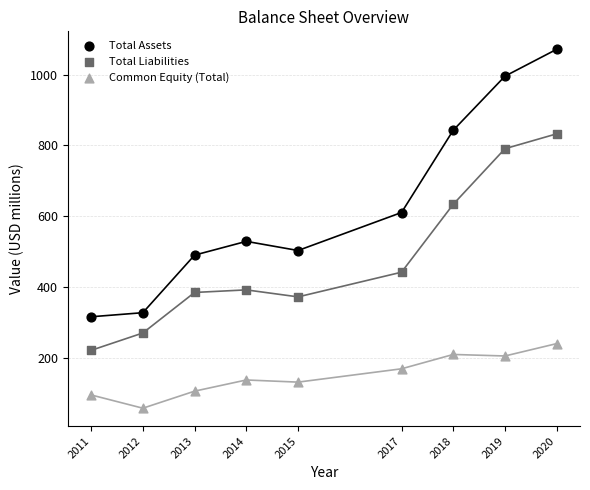

Which series reaches the minimum Y coordinate?

Common Equity (Total)